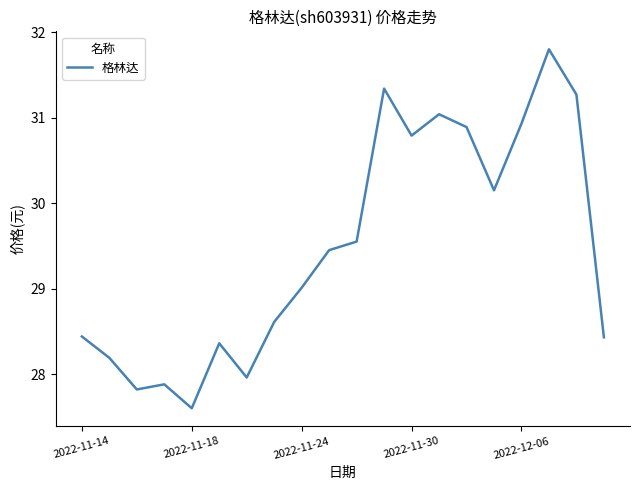

True or false: there are more than 1 points higher than both neighbors.

True